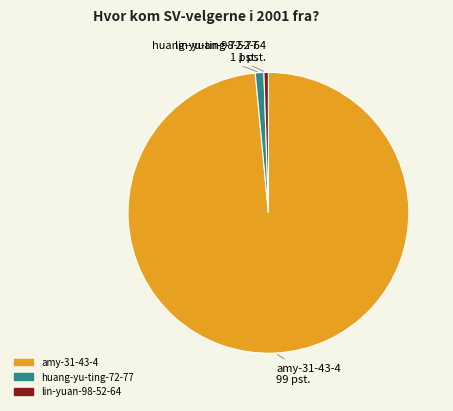

Is the sum of amy-31-43-4 and huang-yu-ting-72-77 greater than half?

Yes